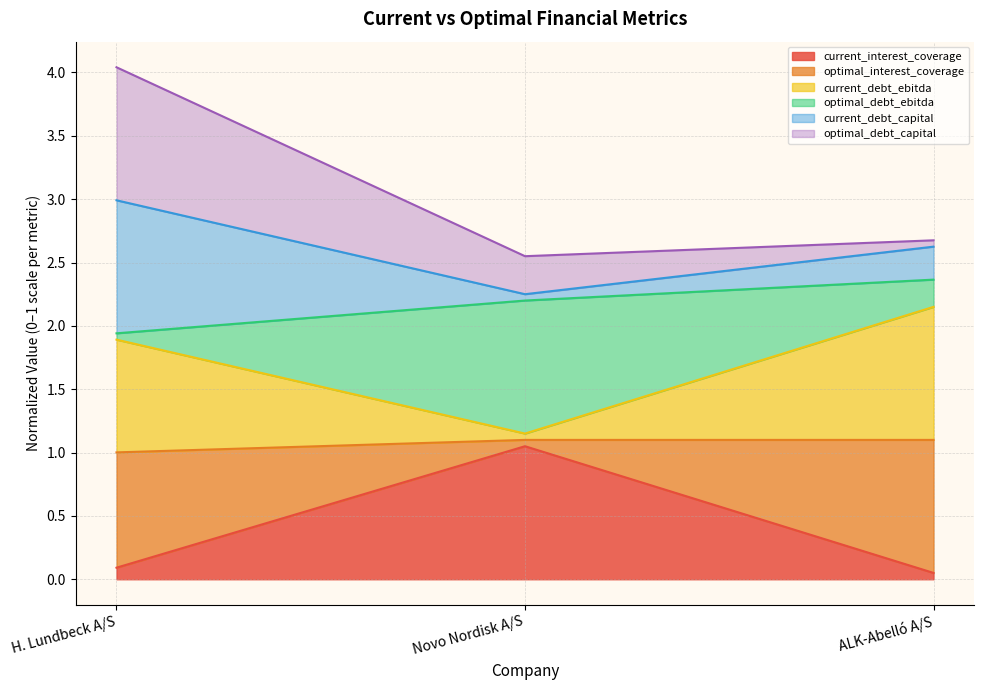

At which category is the sum across all series the highest?

H. Lundbeck A/S